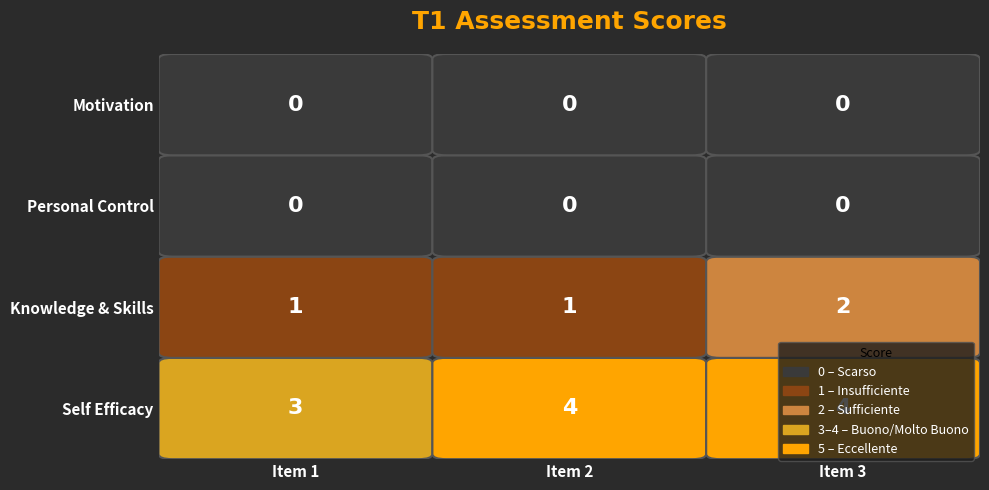

Which series has the largest total across all categories?

Self Efficacy